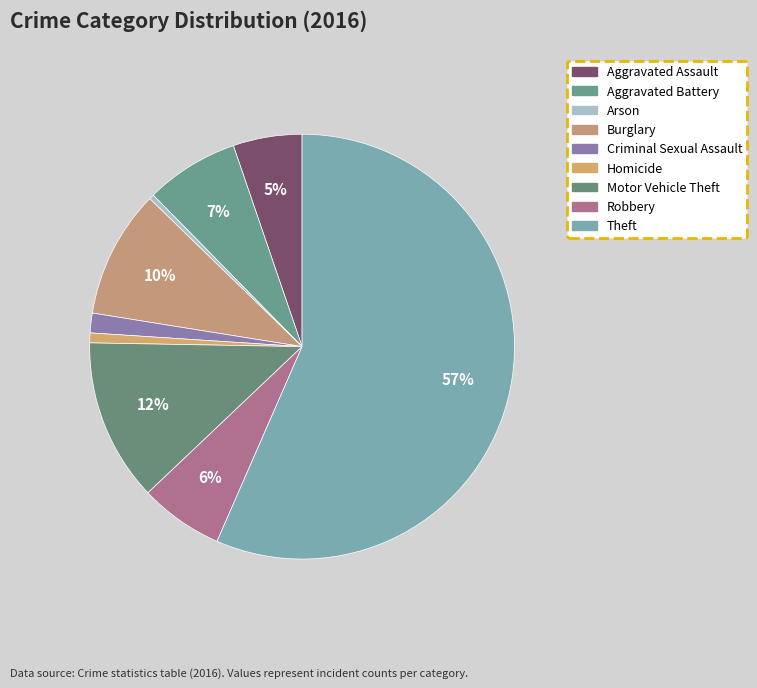

To the nearest percent, what is the average slice percentage?

11%